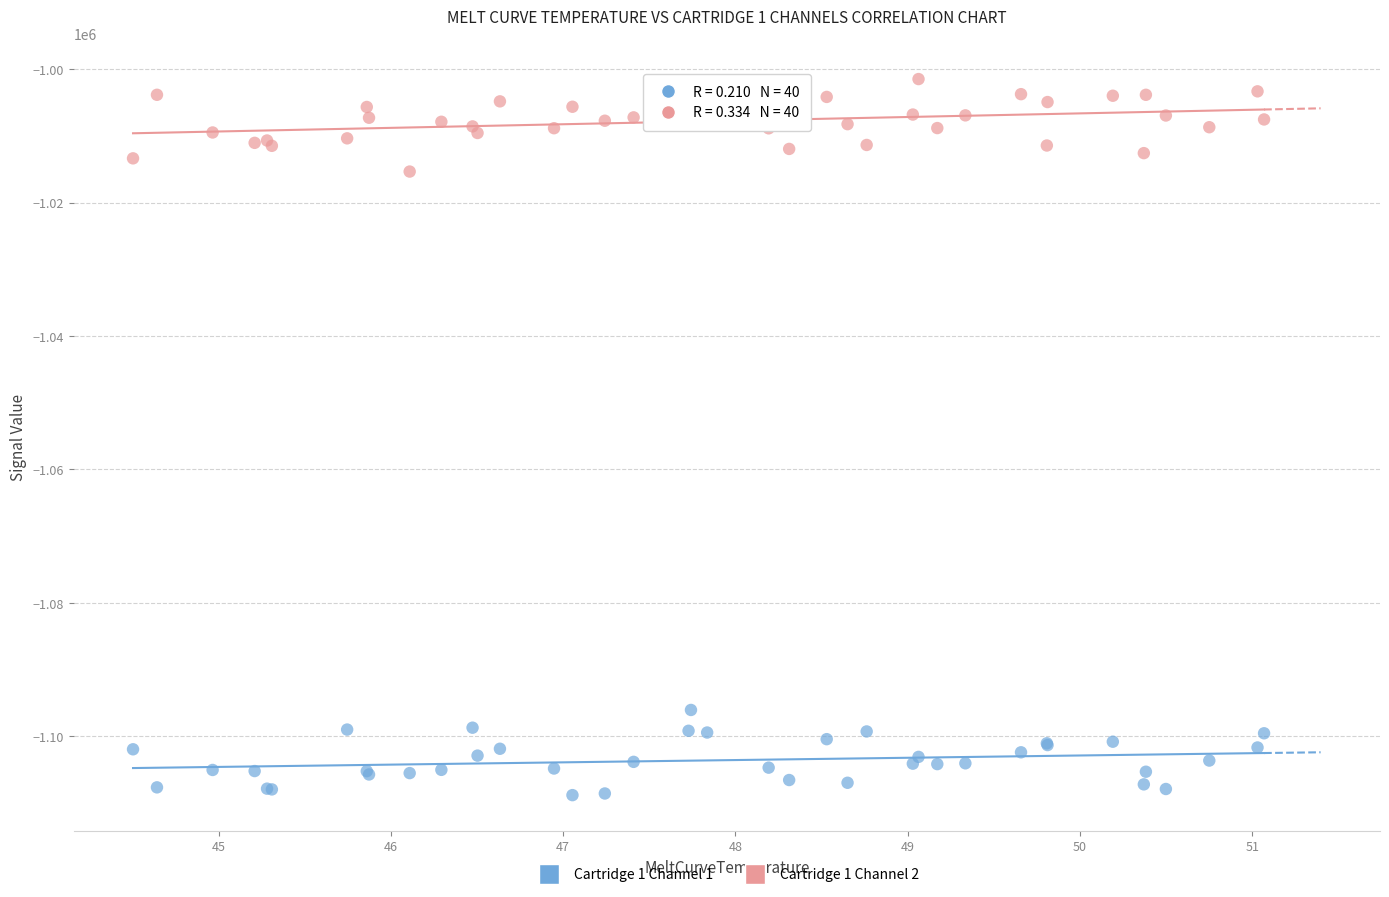

Which series contains the highest Y value?

Cartridge 1 Channel 2